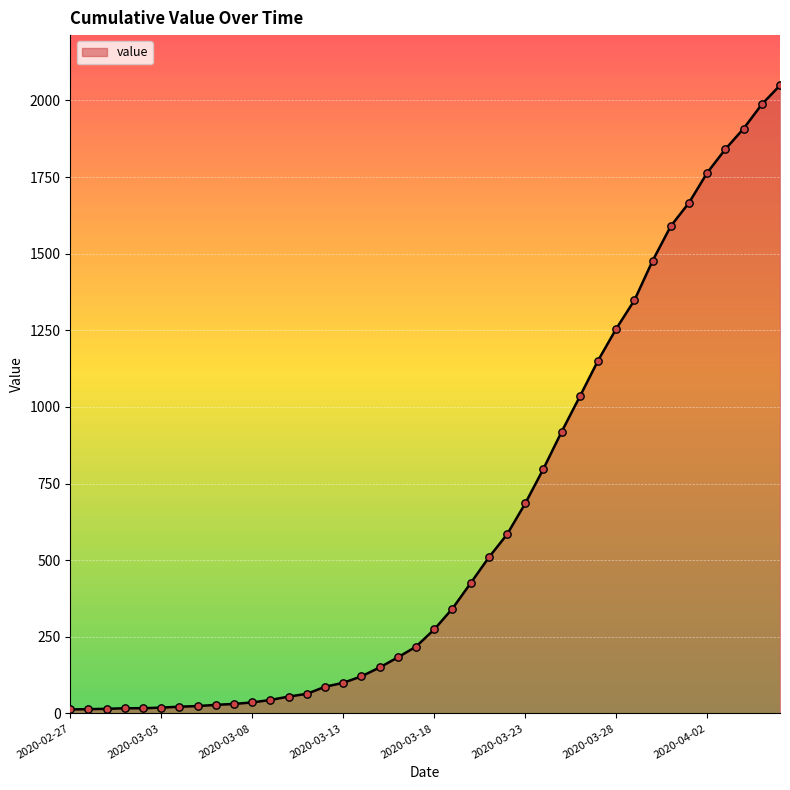

How many lines are shown in the chart?

1